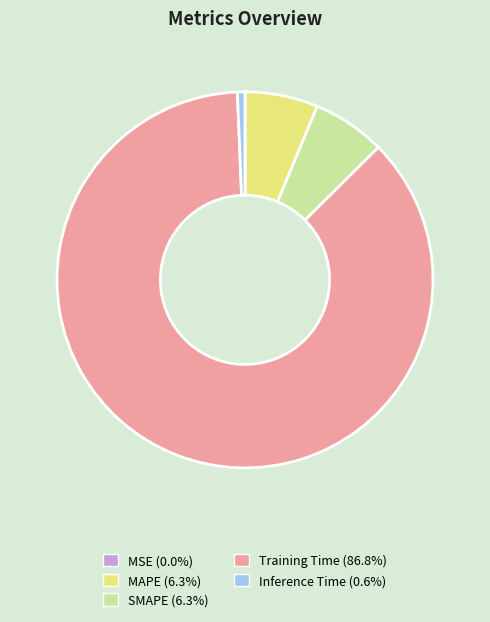

Which category has the biggest portion of the pie?

Training Time